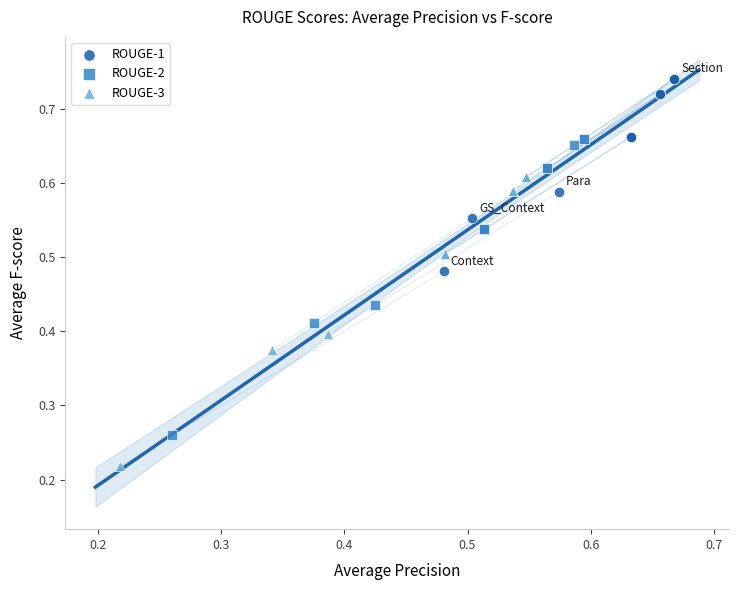

Which series reaches the minimum Y coordinate?

ROUGE-3